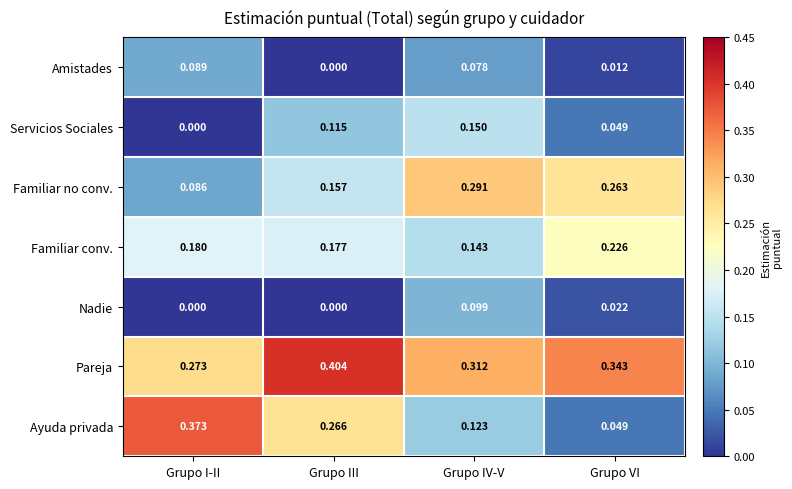

Which series has the largest total across all categories?

Pareja